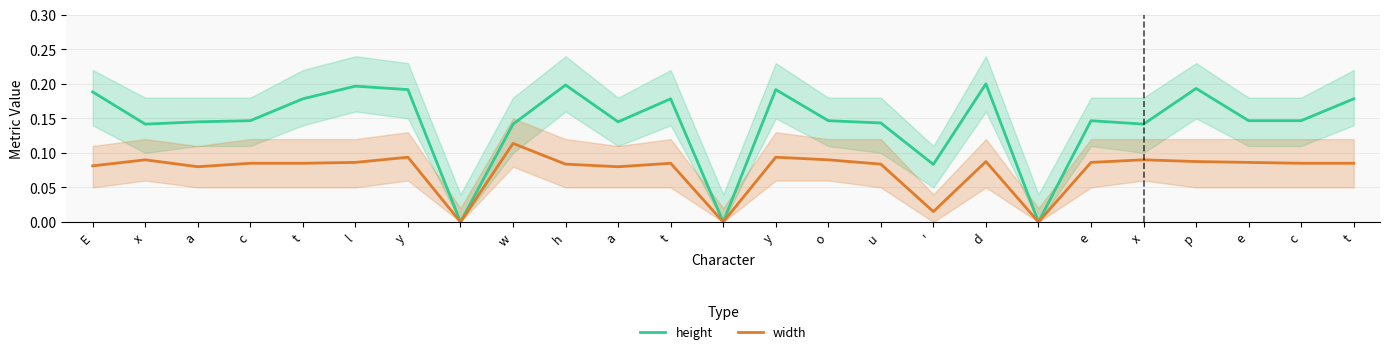

How many categories are shown in the chart?

25